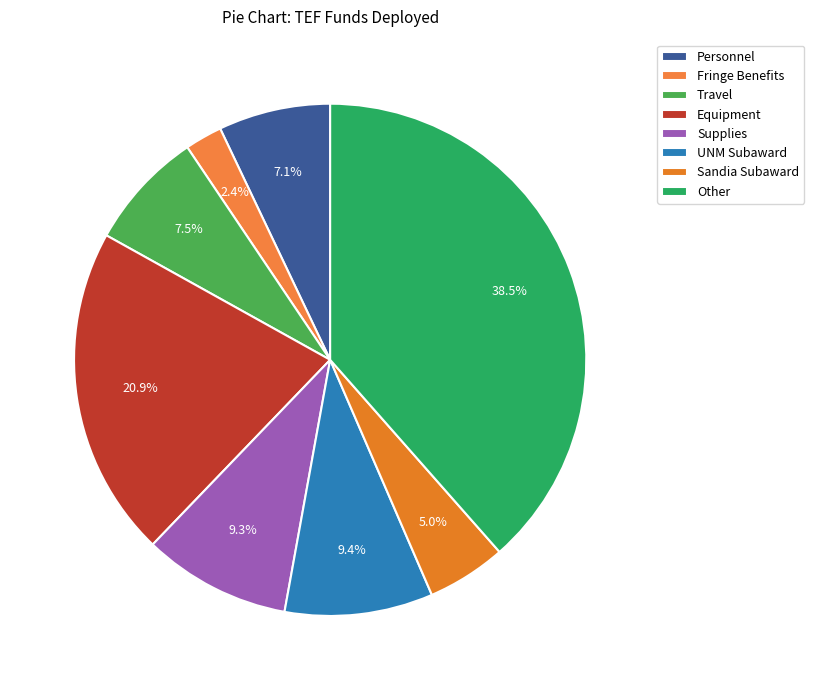

True or false: UNM Subaward accounts for 9% of the total.

True